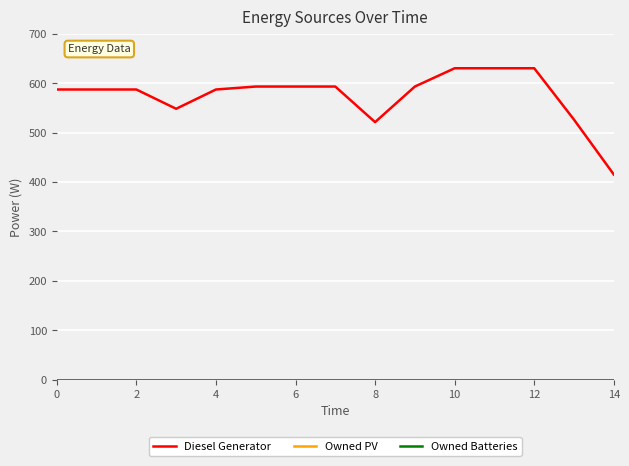

True or false: Diesel Generator and Owned PV cross at least once.

False